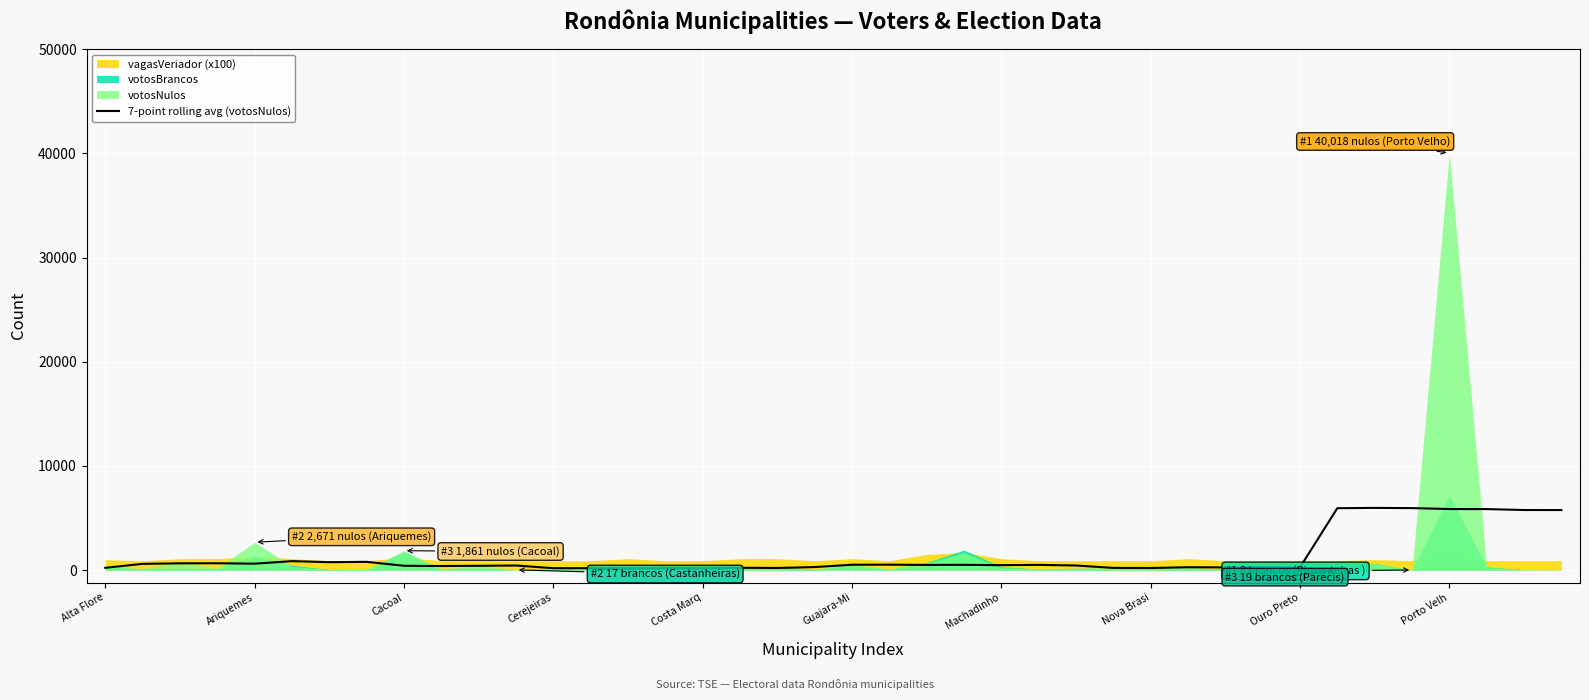

Between 37 and 32, which is larger?

37